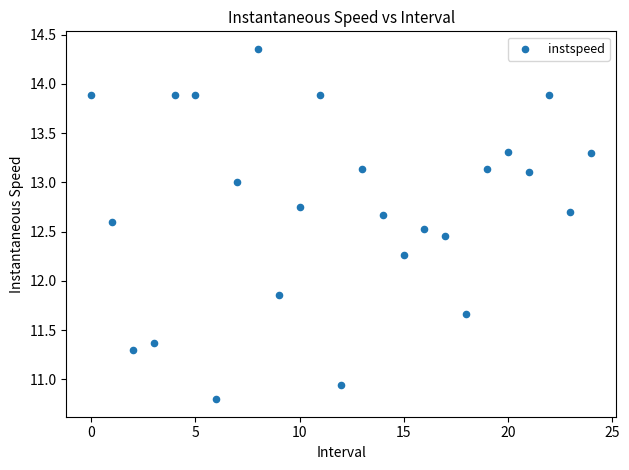

What is the range of Y values (max minus min)?

3.6